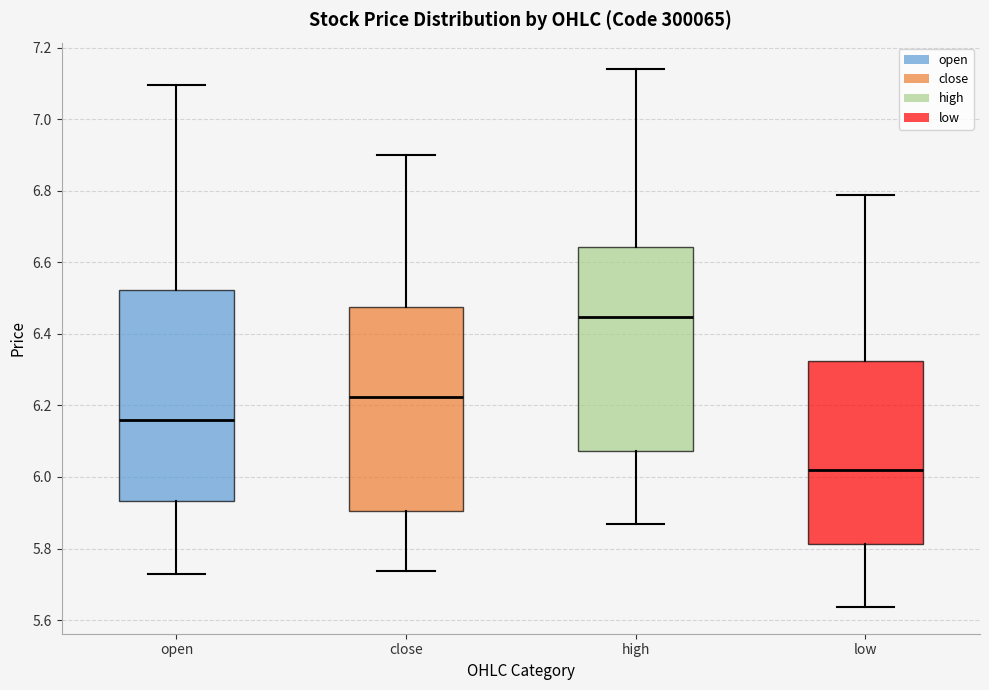

Reading left to right, transcribe this box plot: for each box, give where its median line is, the range the box spans, and where its two whiskers end, as read against the y-axis. The values are not printed on the chart, so give them approximately, as read against the axis.

open: median 6.16, box 5.94 to 6.52, whiskers 5.74 to 7.10
close: median 6.22, box 5.90 to 6.48, whiskers 5.74 to 6.90
high: median 6.44, box 6.08 to 6.64, whiskers 5.86 to 7.14
low: median 6.02, box 5.82 to 6.32, whiskers 5.64 to 6.78